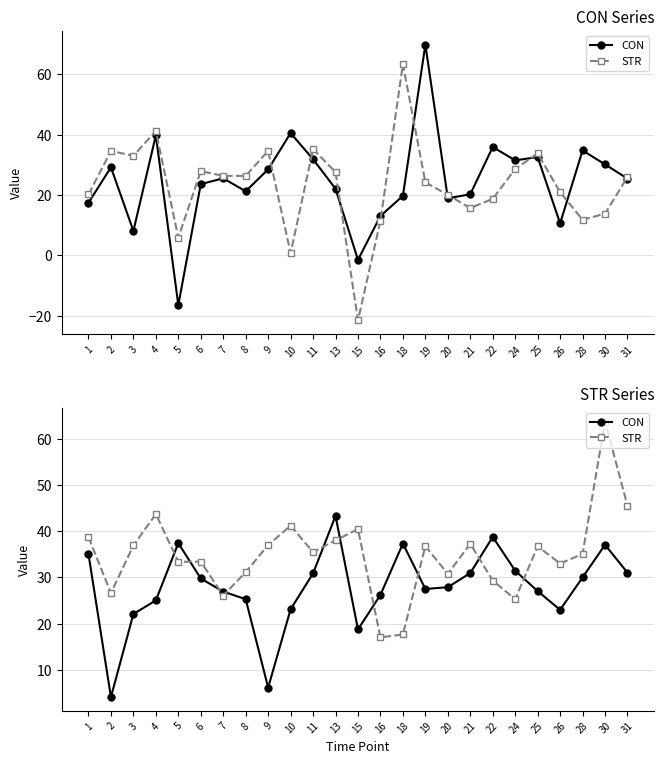

Read the CON value at 18.

37.4